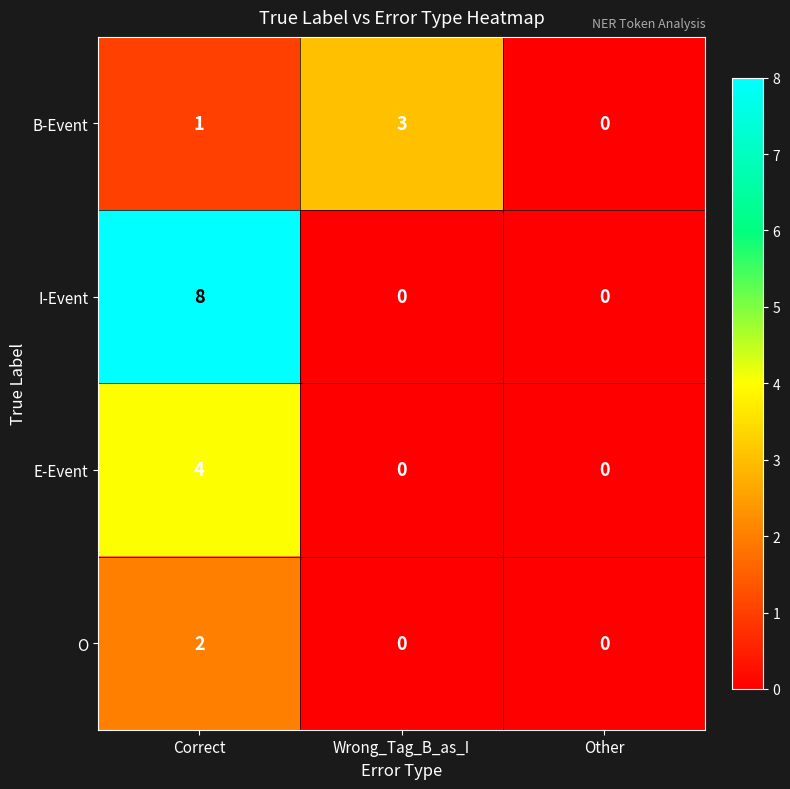

Which series has the widest spread of values?

I-Event